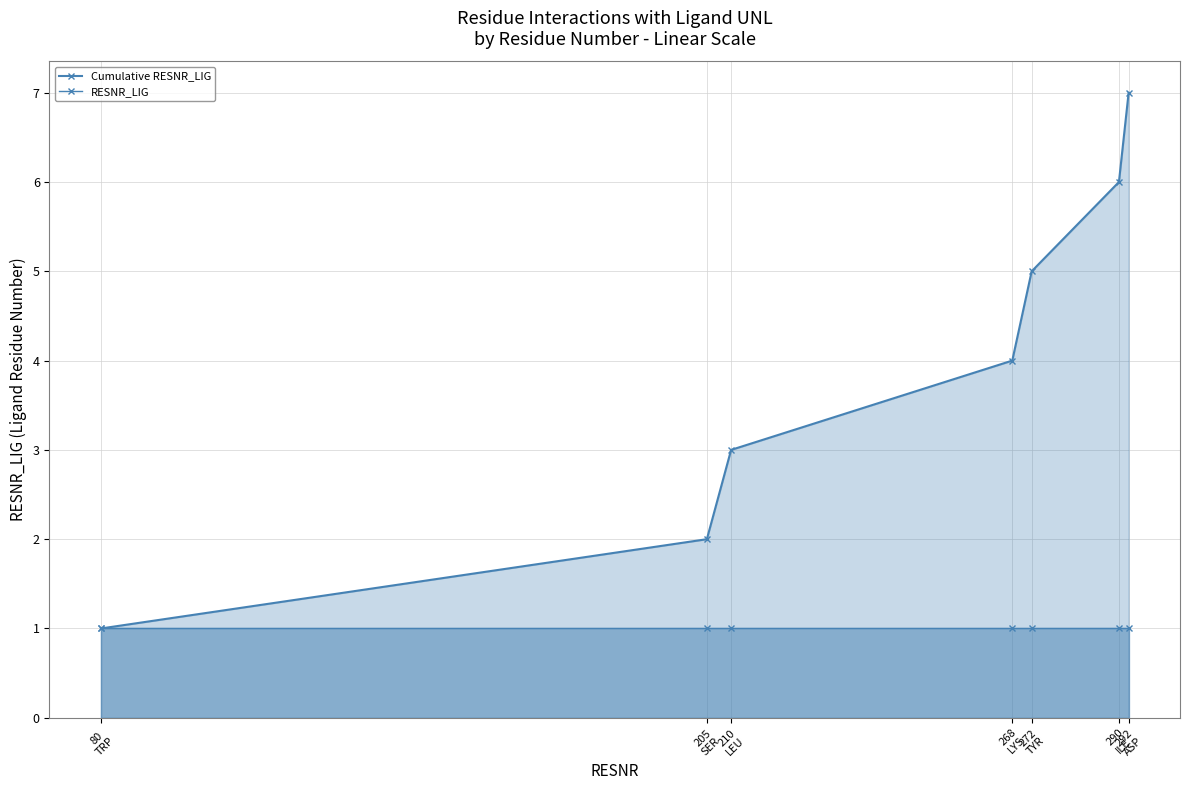

True or false: RESNR_LIG and Cumulative RESNR_LIG intersect in this chart.

False